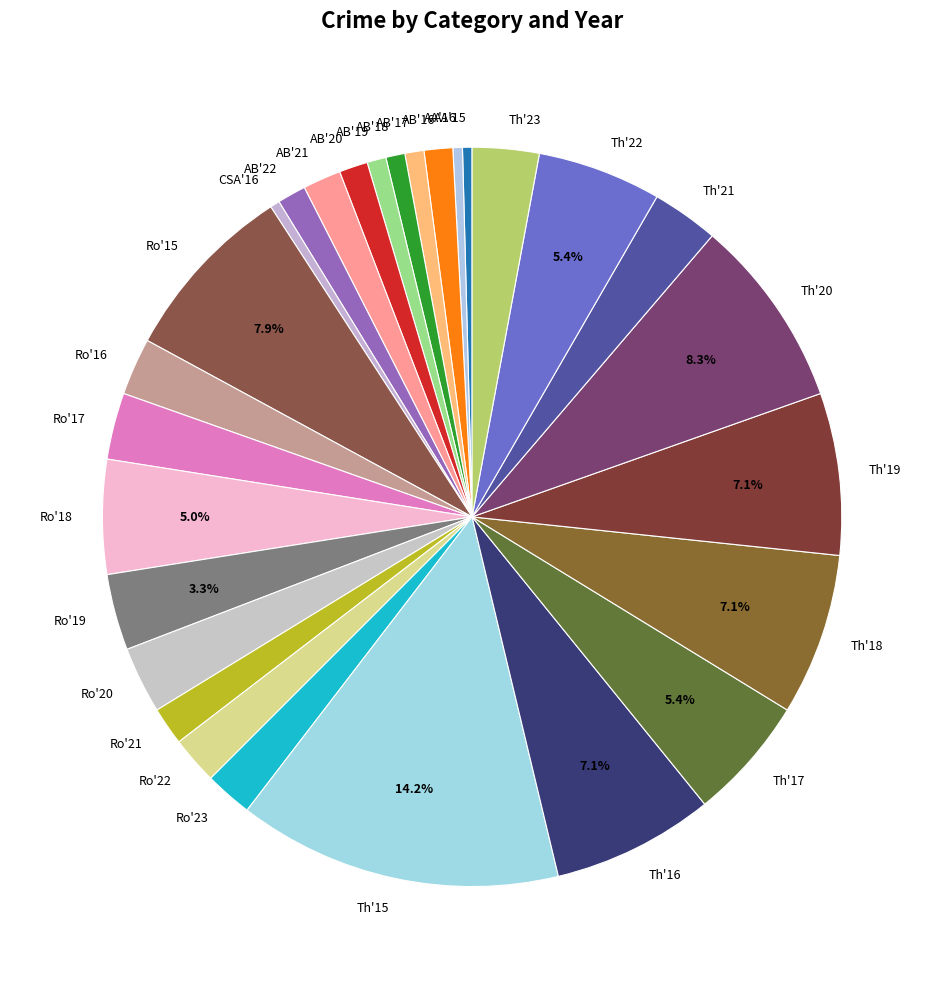

To the nearest percent, what is the difference between the largest and smallest slice percentages?

14%